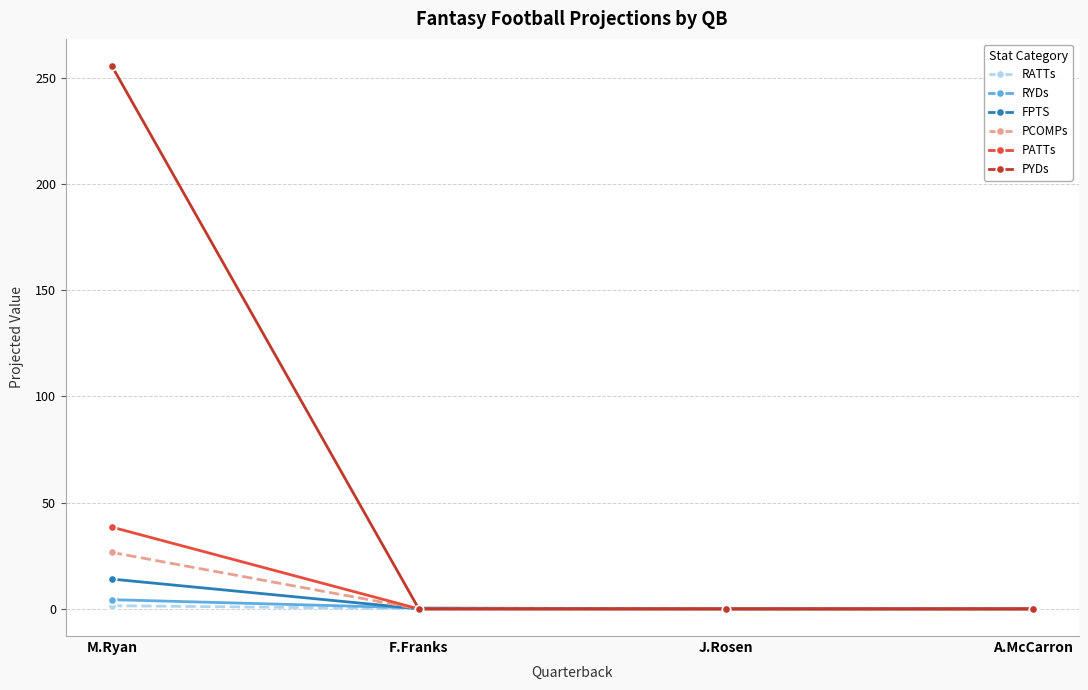

What is the difference between the PATTs values at F.Franks and M.Ryan?

38.5